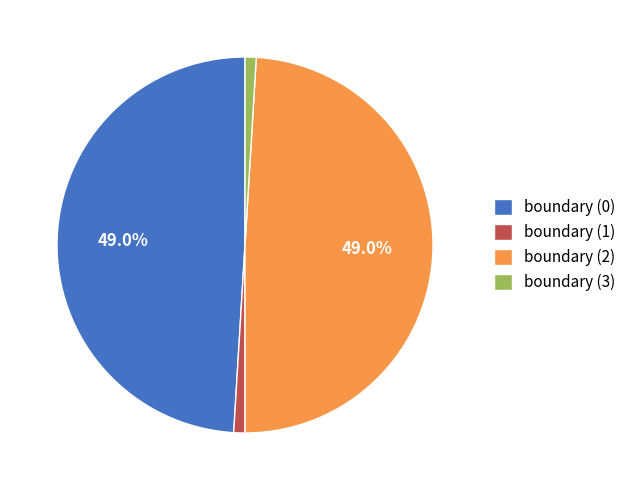

True or false: boundary (0) accounts for 62% of the total.

False